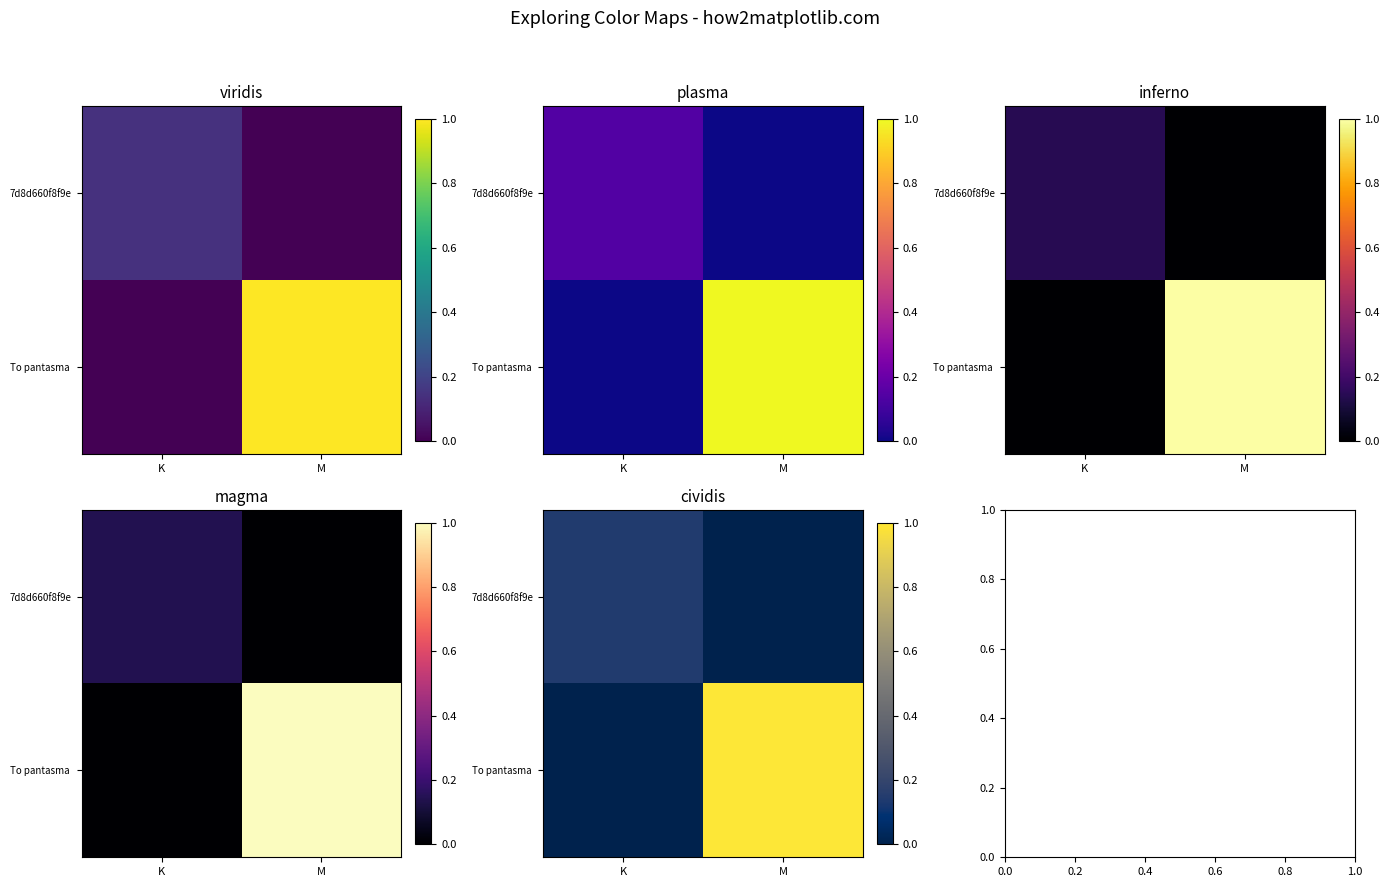

What is the total value across all series at K?

0.1